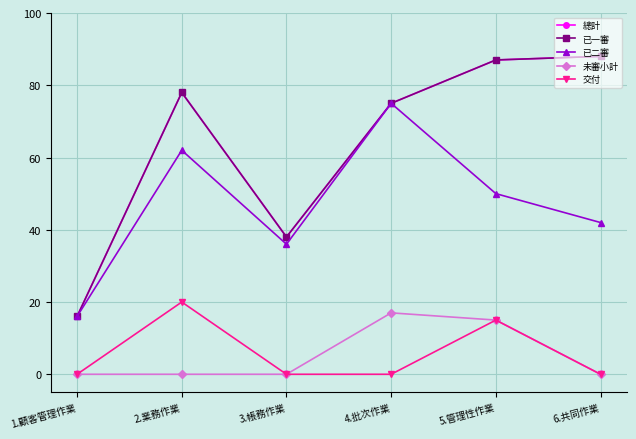

True or false: 已一審 and 交付 cross at least once.

False